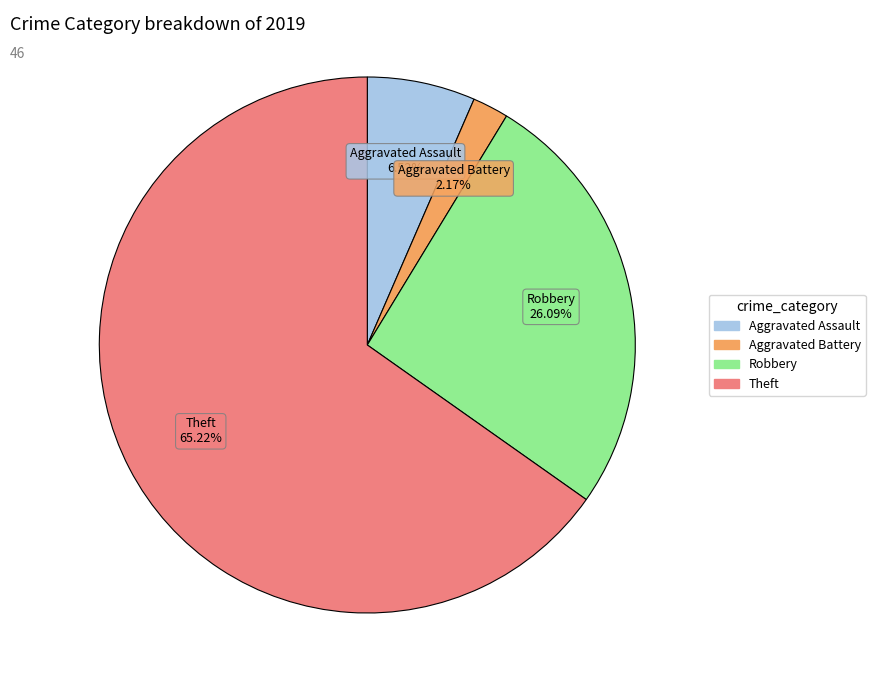

What is the smallest slice in the pie chart?

Aggravated Battery